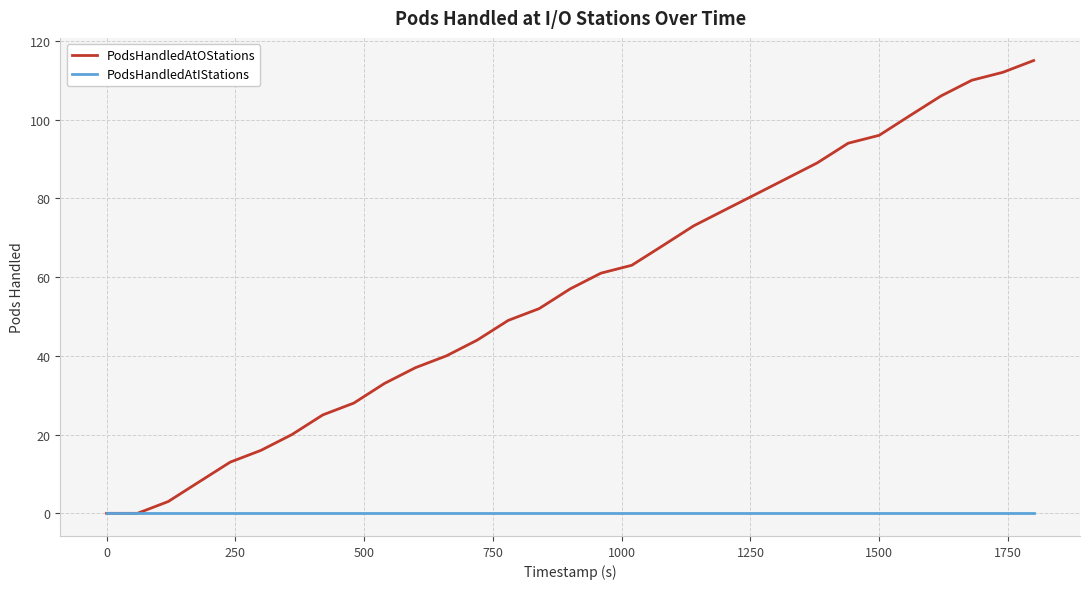

Which series has the largest total across all categories?

PodsHandledAtOStations